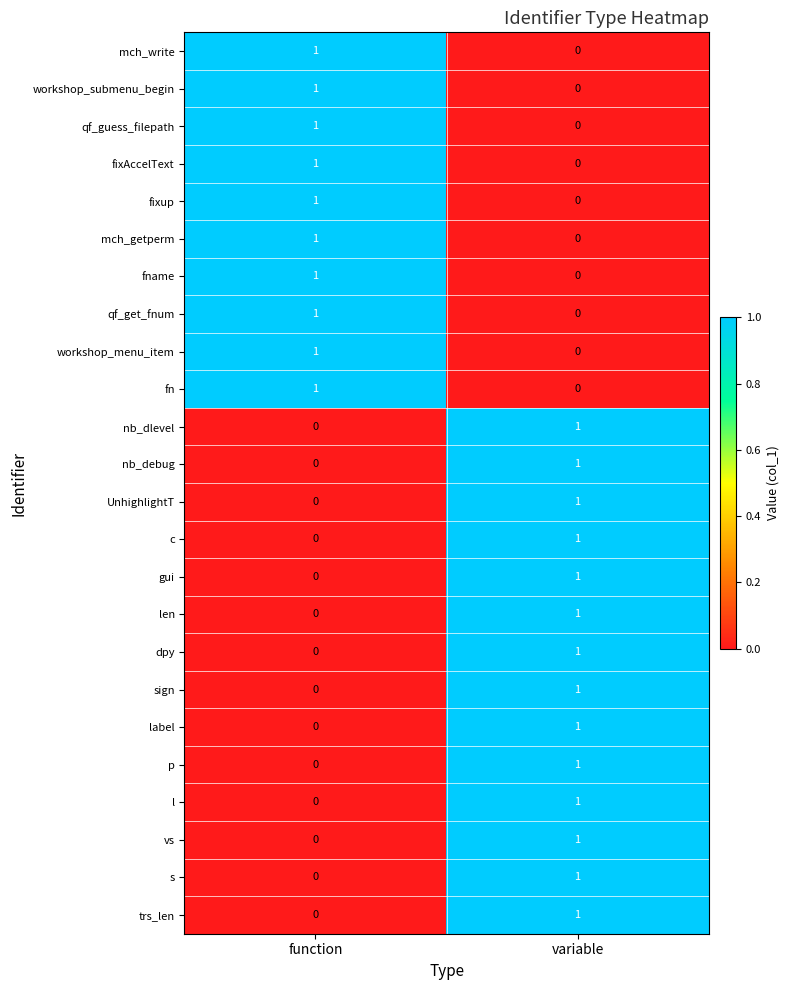

What is the total value across all series at variable?

14